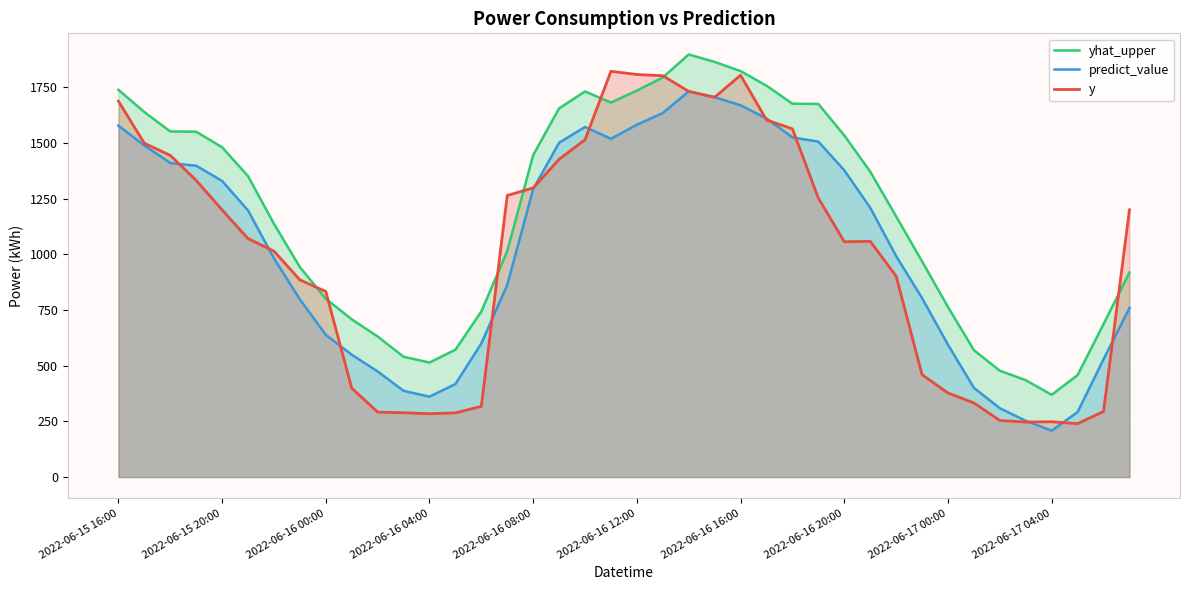

What are all the series names shown in the legend?

yhat_upper, predict_value, y